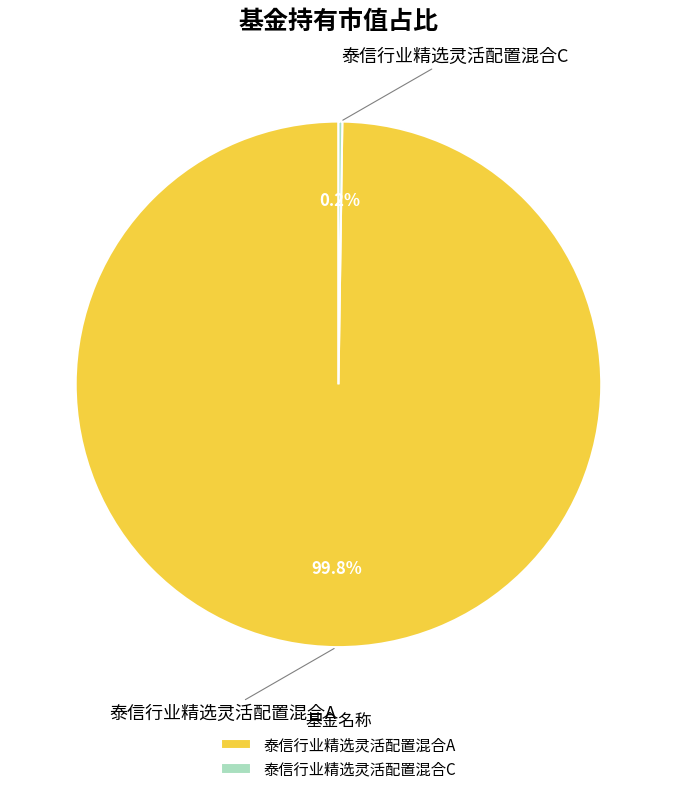

Which category accounts for the majority?

泰信行业精选灵活配置混合A